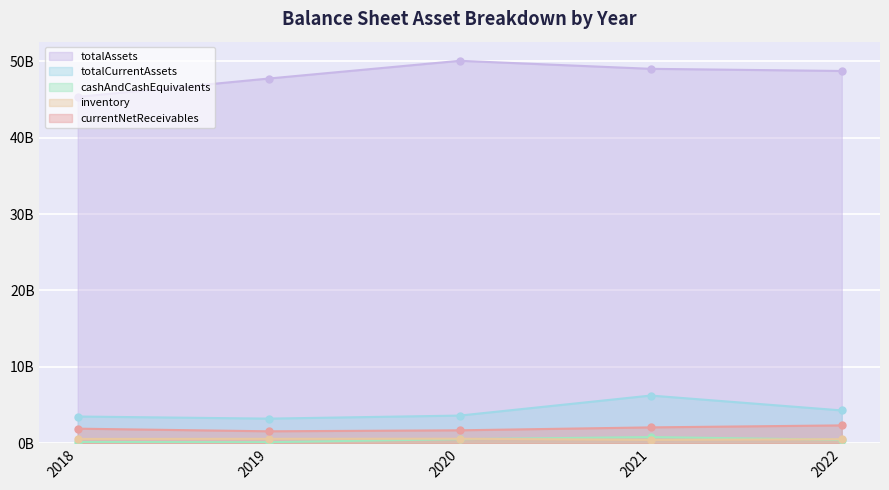

How many lines are shown in the chart?

5